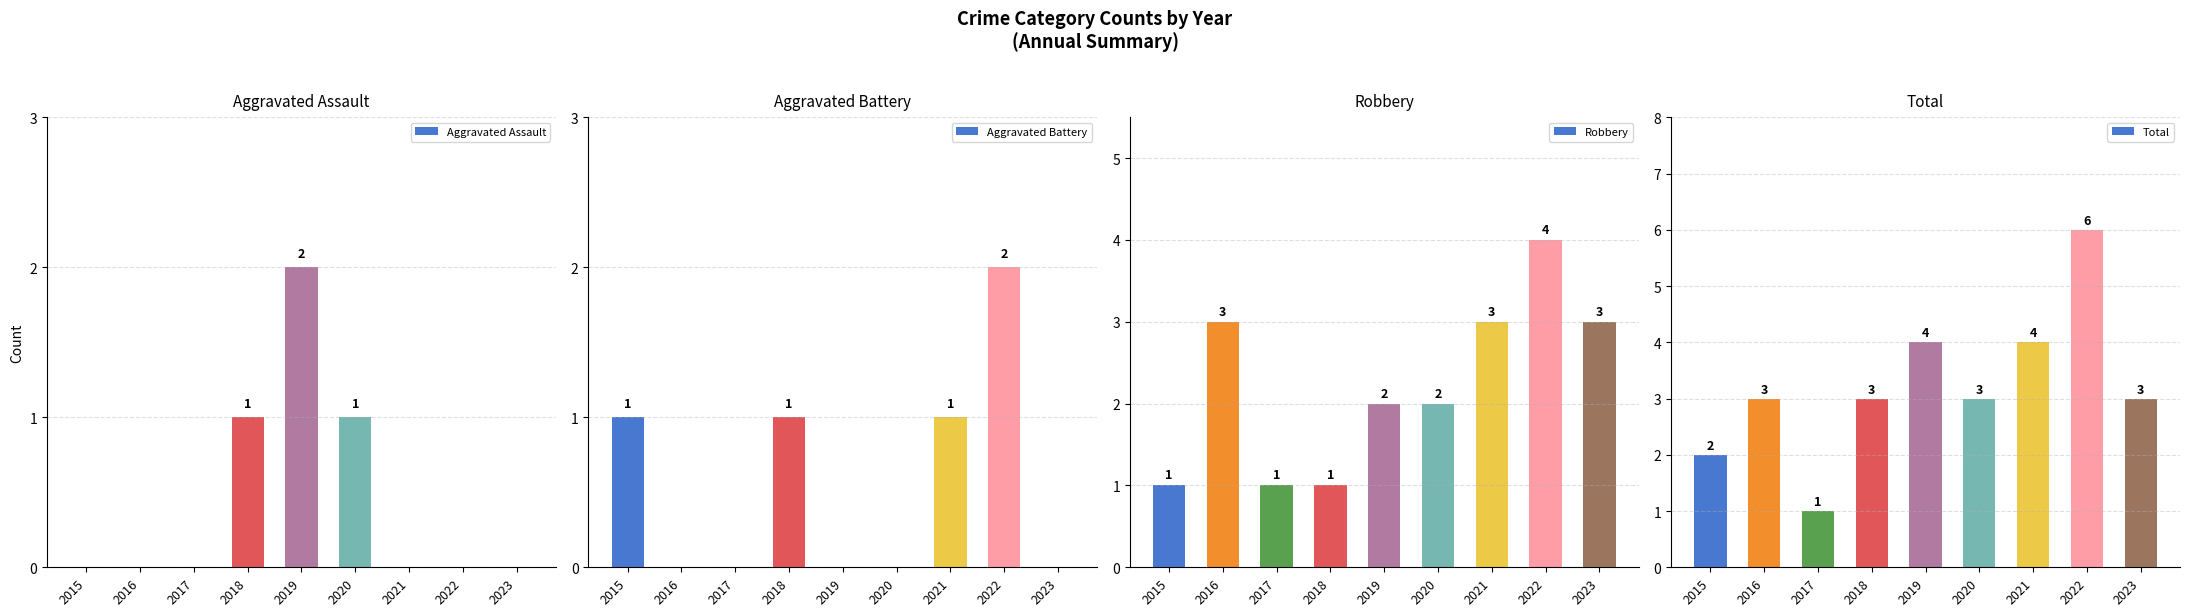

What is the difference between the Robbery values at 2022 and 2018?

3